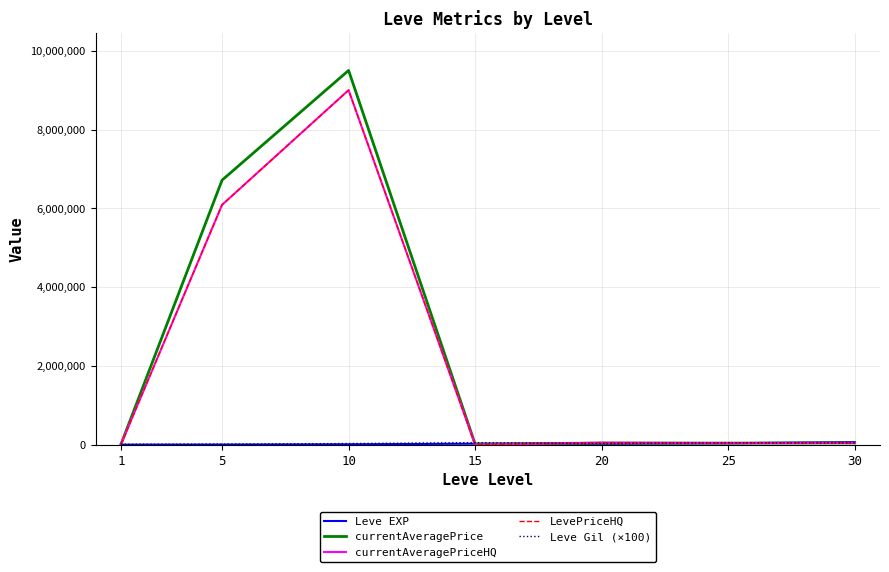

The value of currentAveragePrice at 5 is 6715059.5. True or false?

True